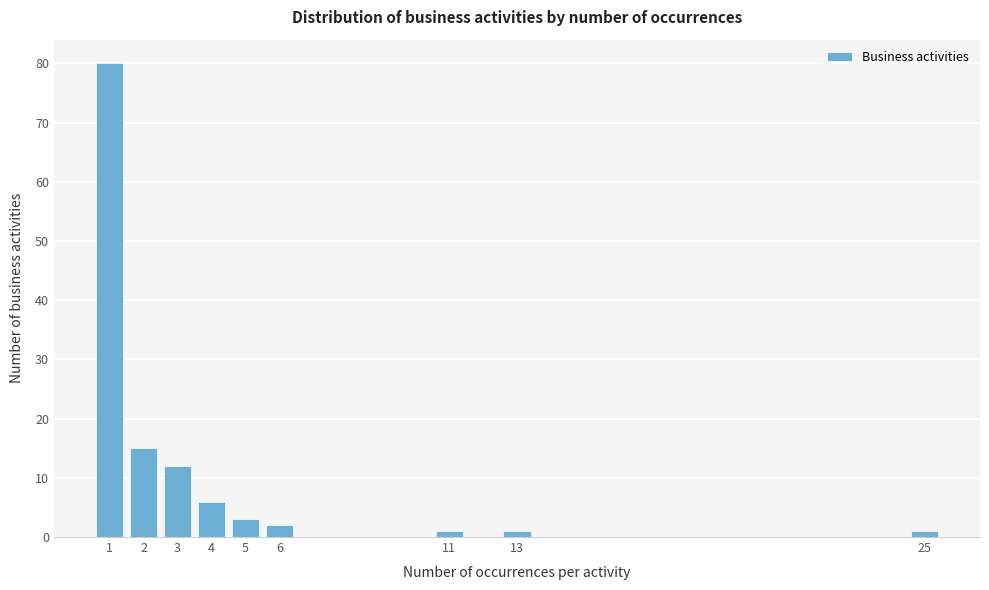

Reading left to right, transcribe all the data shown in this chart.

80	15	12	6	3	2	1	1	1